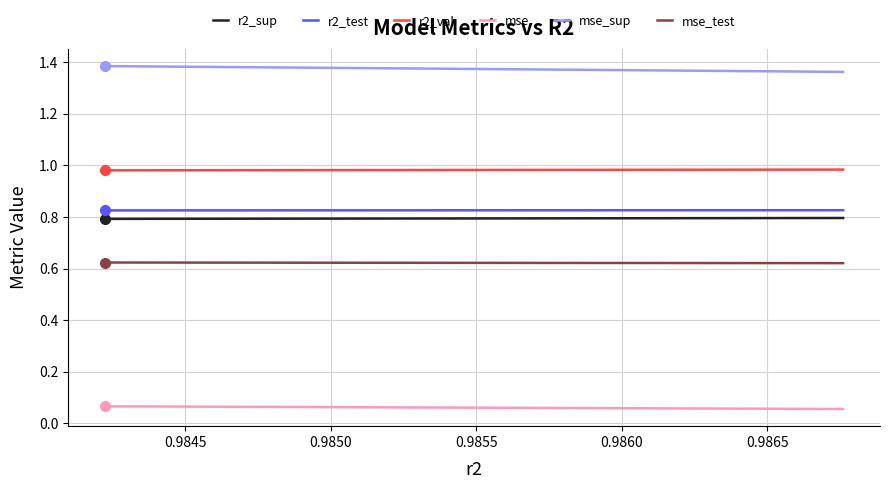

How many r2_val values are between 0 and 1?

10